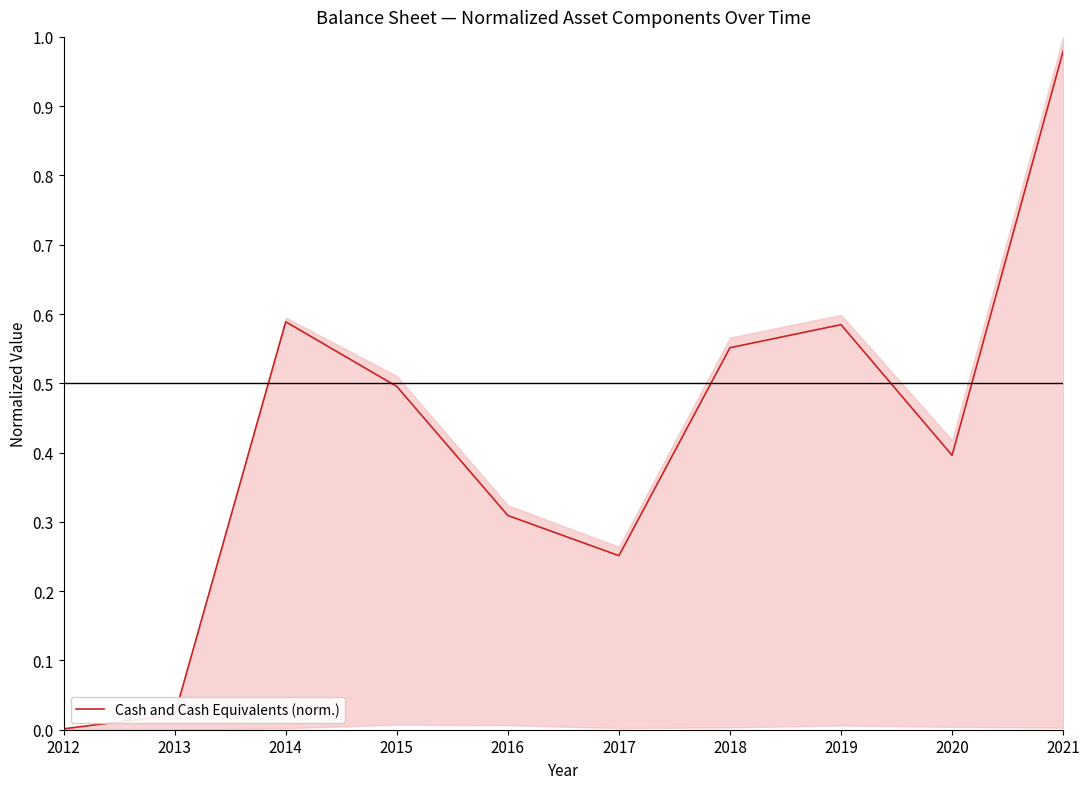

Rank the categories by value from highest to lowest.

2021, 2014, 2019, 2018, 2015, 2020, 2016, 2017, 2013, 2012